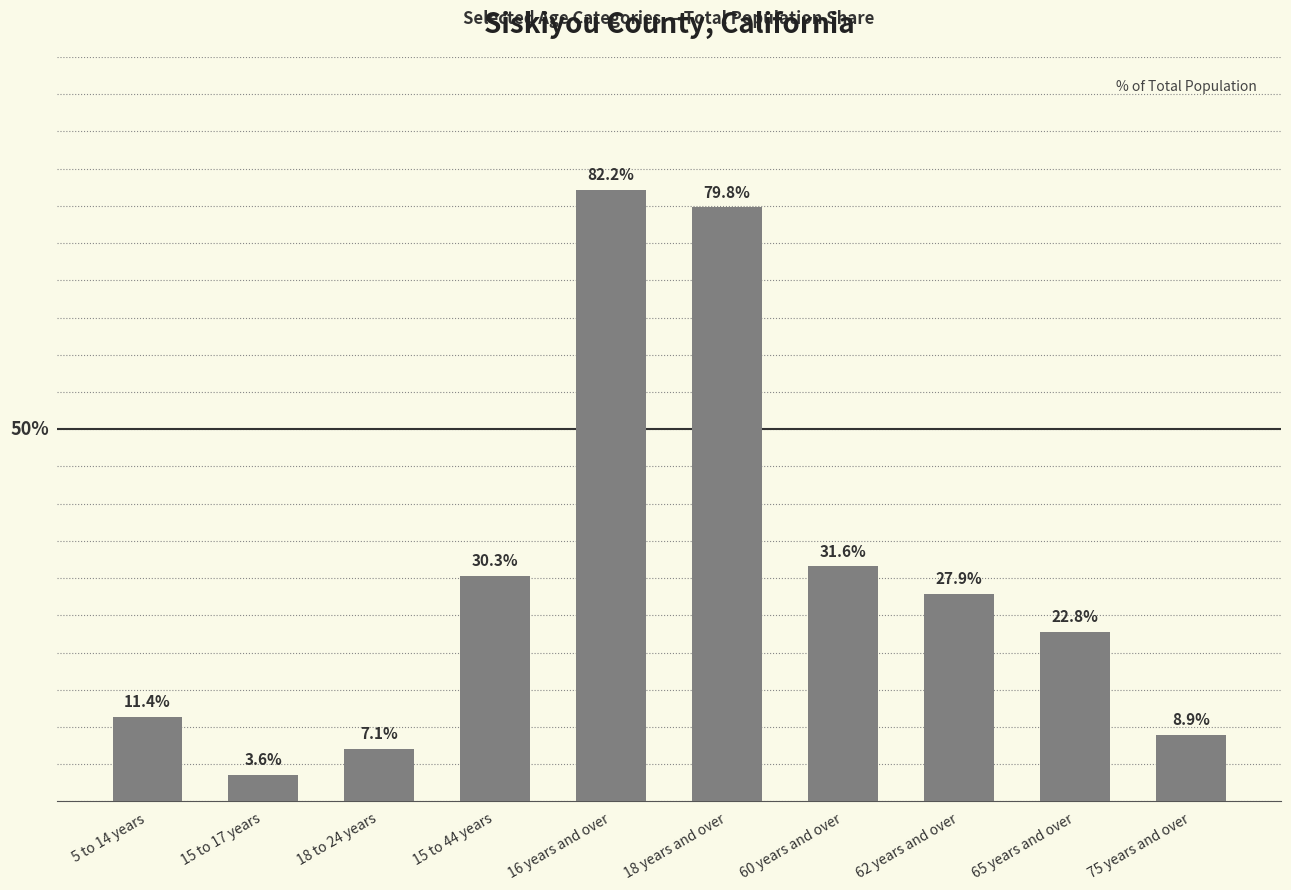

Rank the categories by value from highest to lowest.

16 years and over, 18 years and over, 60 years and over, 15 to 44 years, 62 years and over, 65 years and over, 5 to 14 years, 75 years and over, 18 to 24 years, 15 to 17 years